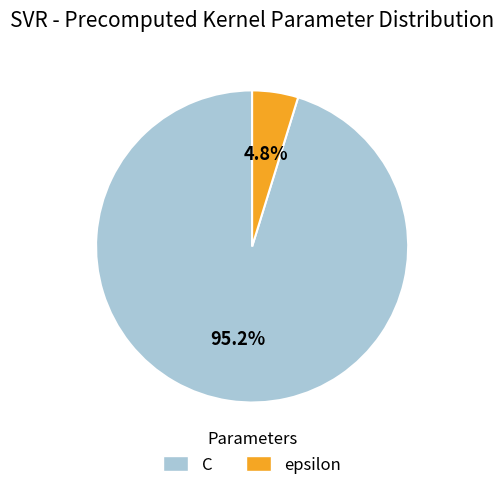

What portion of the pie excludes epsilon?

95.2%